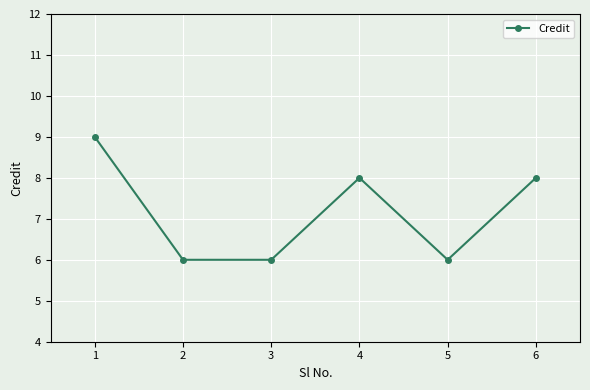

What is the greatest value displayed?

9